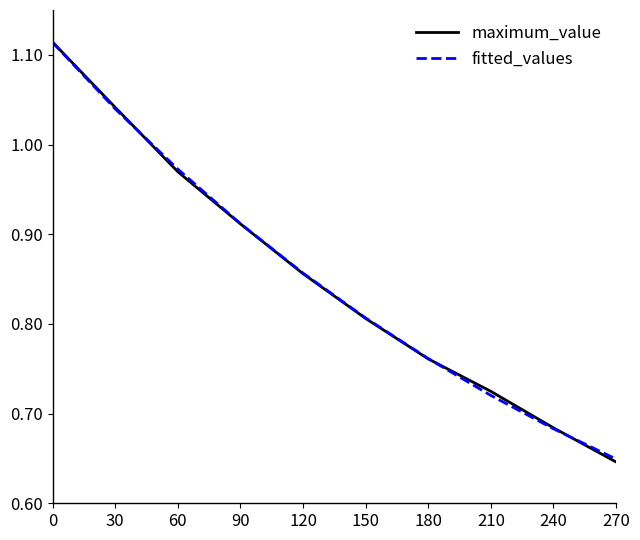

How many distinct data groups are displayed?

2